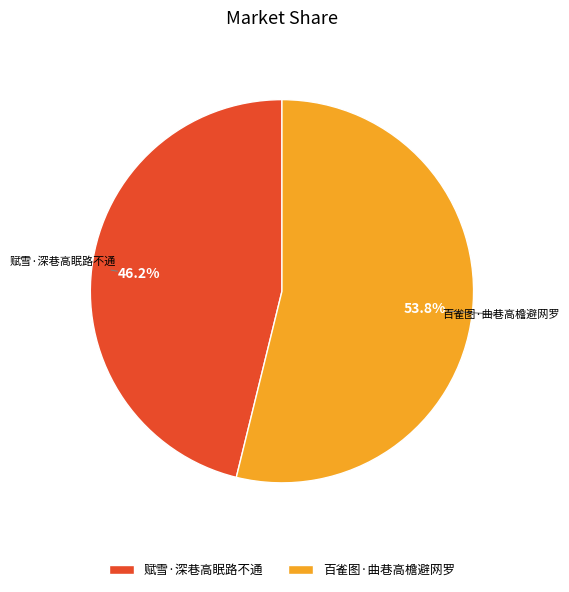

To the nearest percent, what is the average slice percentage?

50%